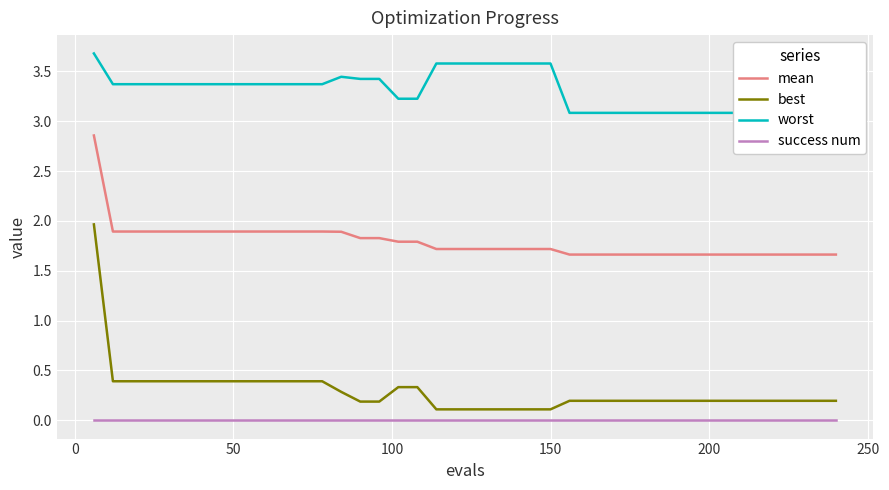

True or false: mean and success num intersect in this chart.

False